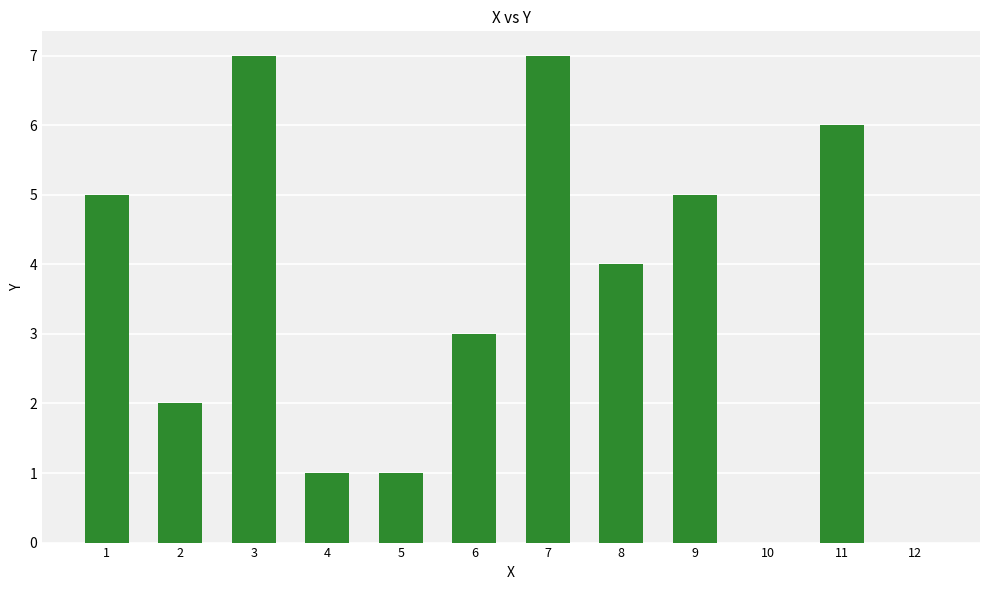

What is the average value?

3